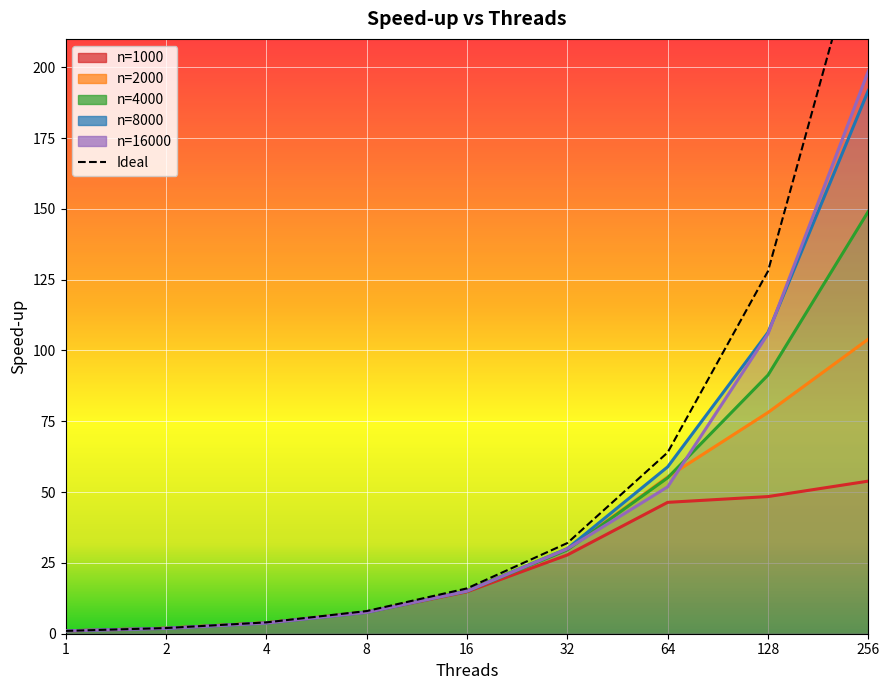

Reading left to right, what are all the values shown in this chart?

n=1000: 1.0	1.9	3.8	7.6	14.8	27.8	46.4	48.4	53.9
n=2000: 1.0	1.9	3.9	7.7	15.2	29.8	55.3	78.1	104.0
n=4000: 1.0	1.9	3.8	7.5	15.0	29.6	55.1	91.3	149.1
n=8000: 1.0	1.9	3.8	7.6	15.1	30.1	58.9	106.4	191.8
n=16000: 1.0	1.9	3.8	7.5	15.0	30.0	51.9	105.9	198.7